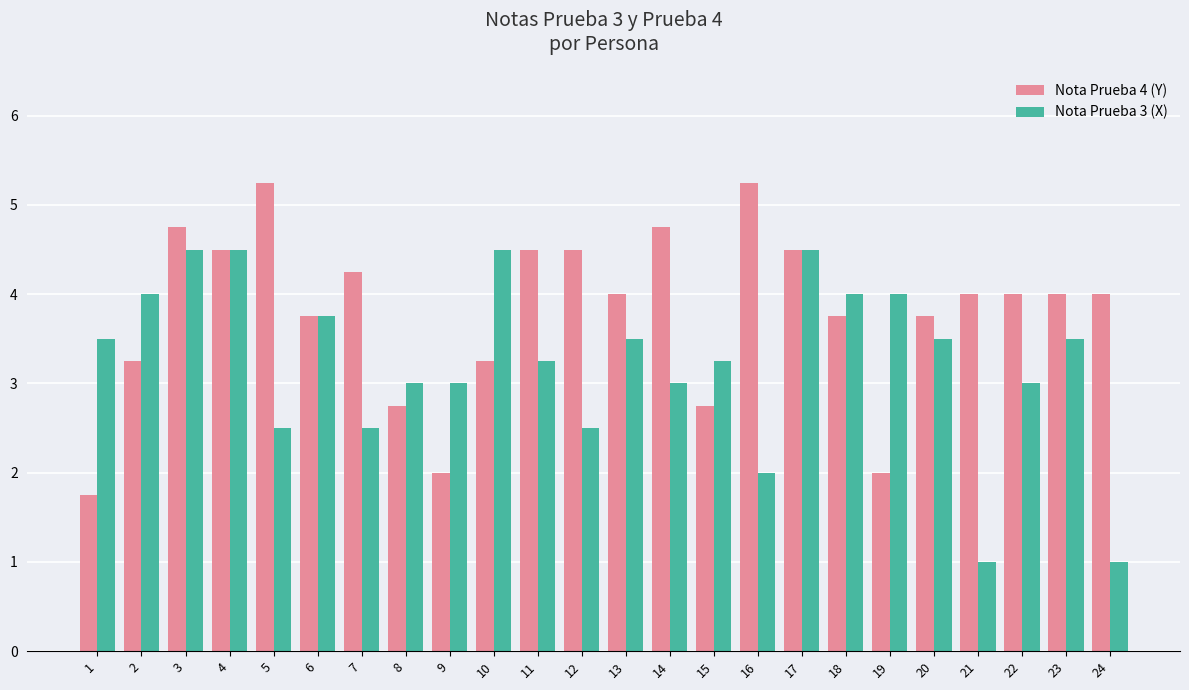

What is the difference between the maximum and minimum values in the Nota Prueba 4 (Y) series?

3.5